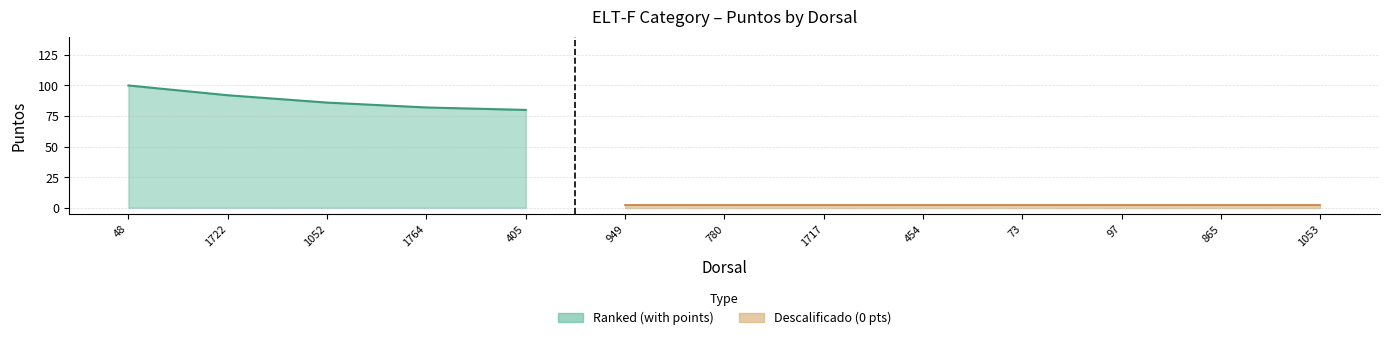

What is the maximum value shown in the chart?

100